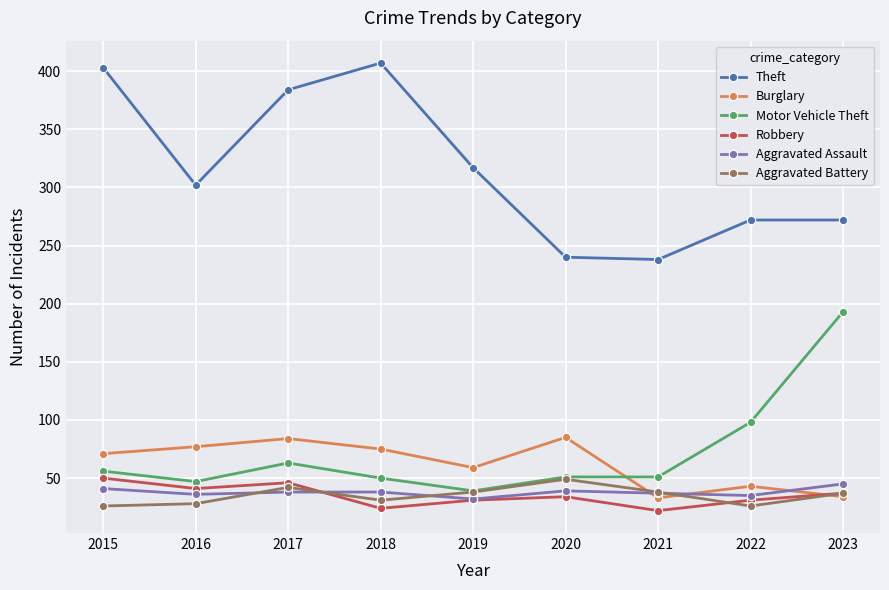

The Motor Vehicle Theft series shows 29 at 2021. True or false?

False